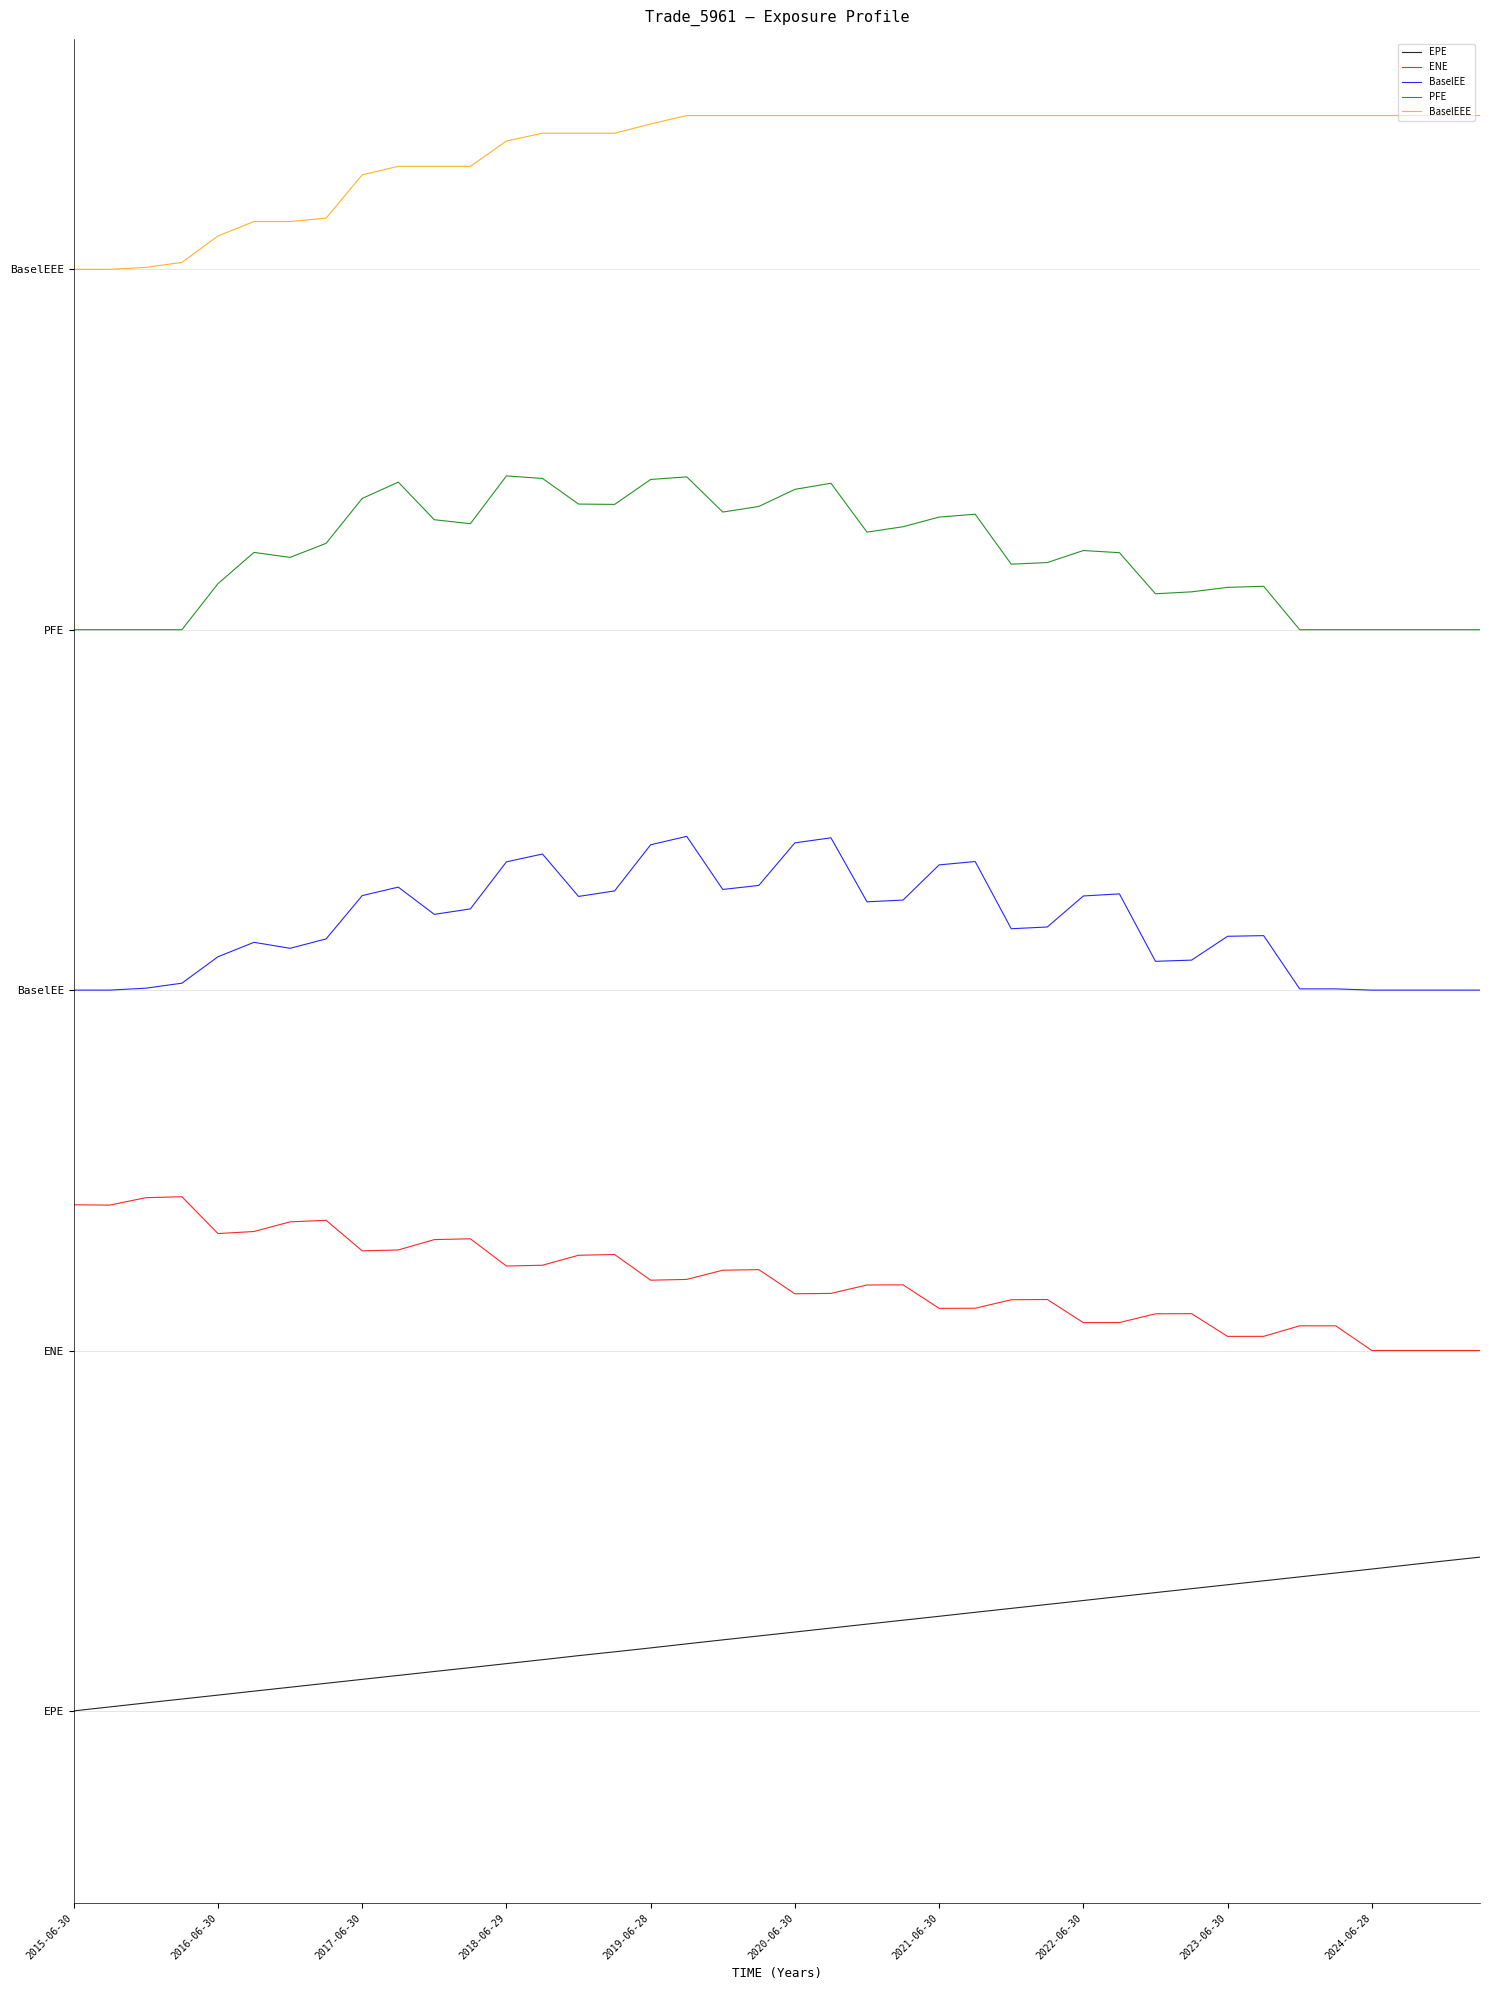

Does the chart display data point markers on the line(s)?

No